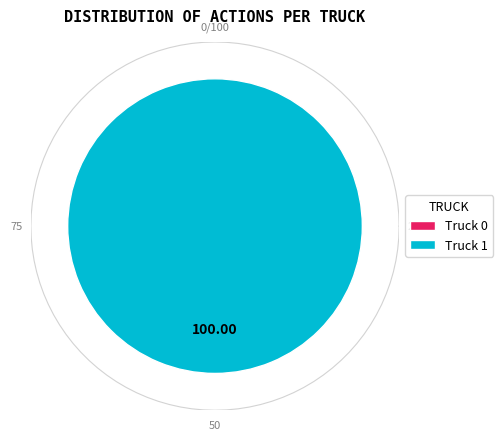

Is it true that Truck 1 is 87% of the pie?

False